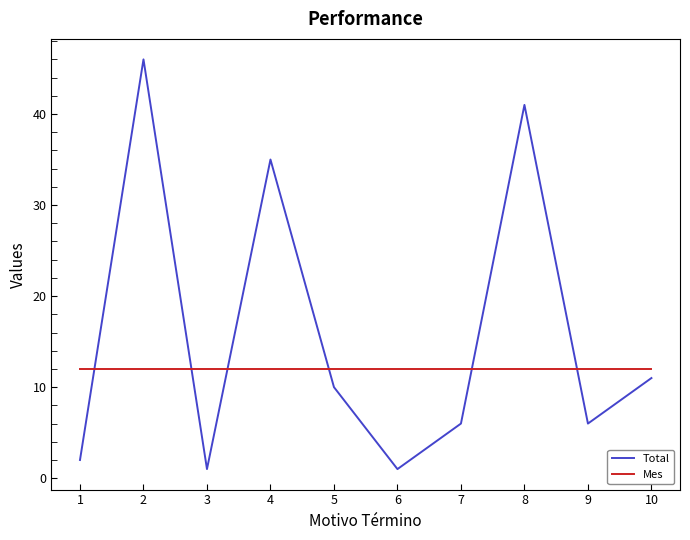

Which series has the largest total across all categories?

Total